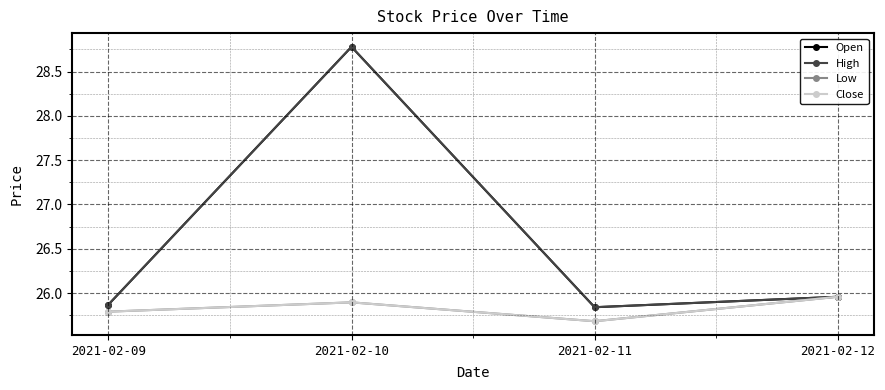

Between 2021-02-09 and 2021-02-11, which is larger?

2021-02-09